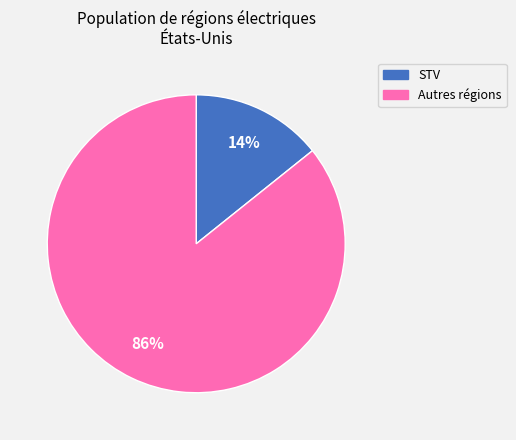

Is there any slice that represents more than half of the pie?

Yes